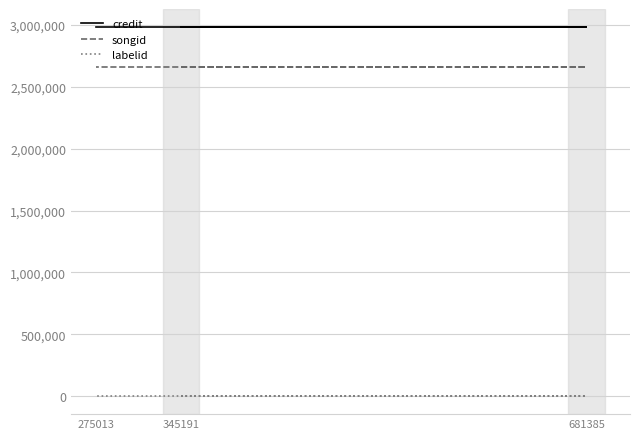

Is the value of songid at 345191 greater than the value of credit at 275013?

No